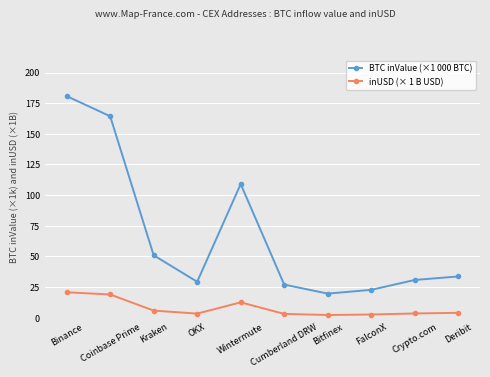

What is the value of the BTC inValue (×1 000 BTC) point at the 1st from the left?

180.8